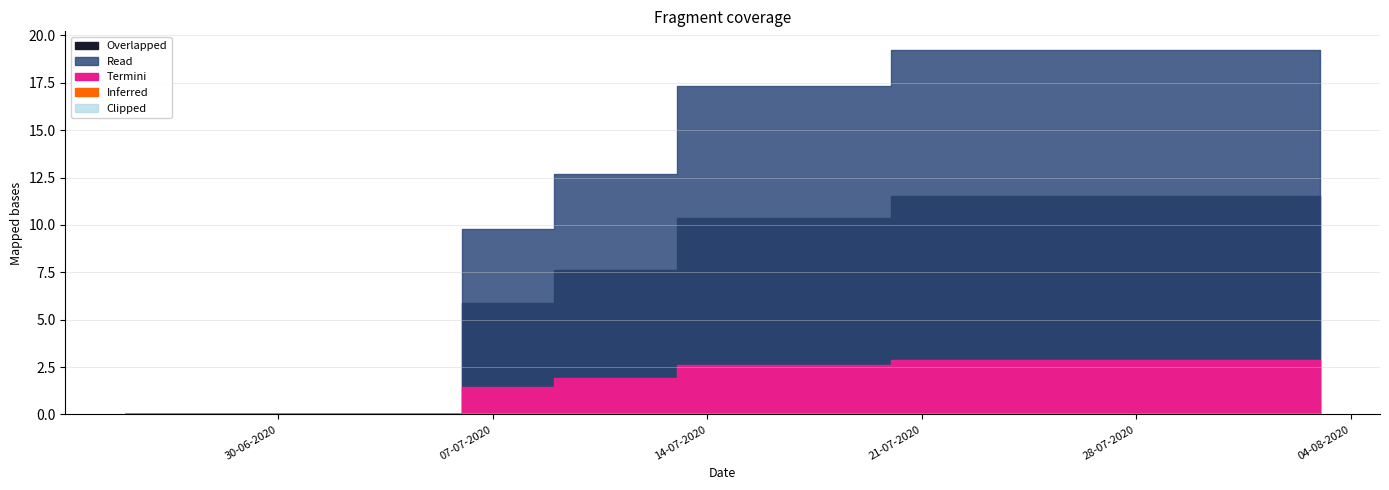

True or false: Read has more than 0 points higher than both neighbors.

False